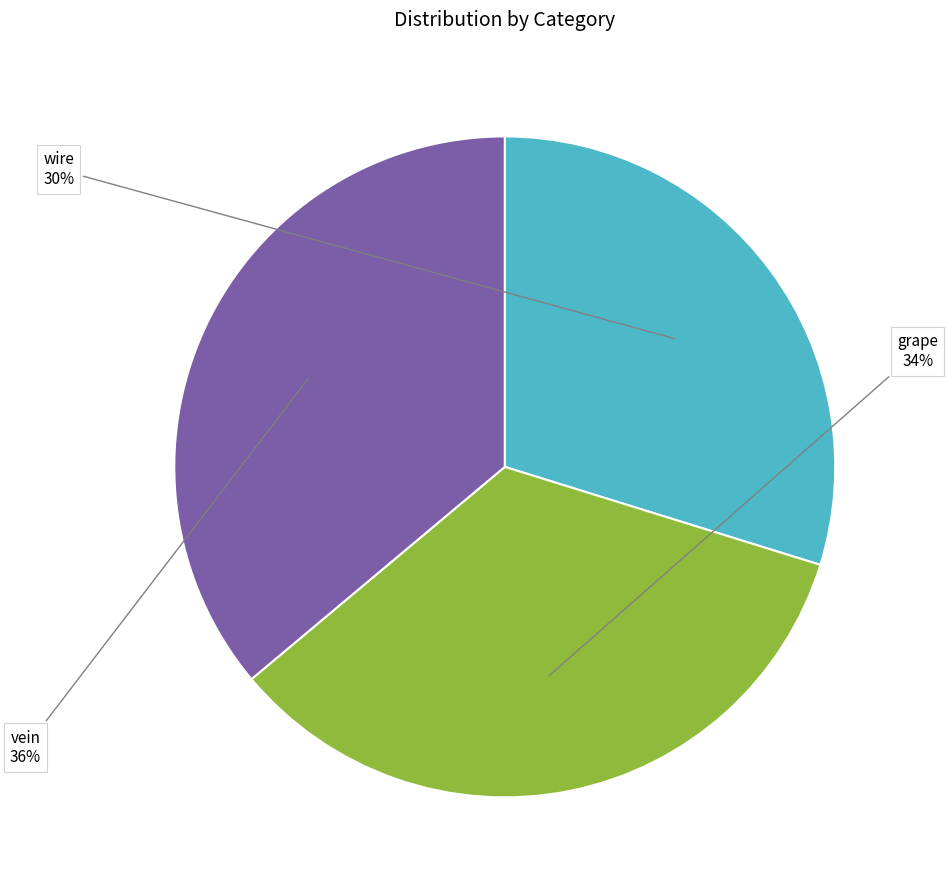

Which slice is the largest?

vein